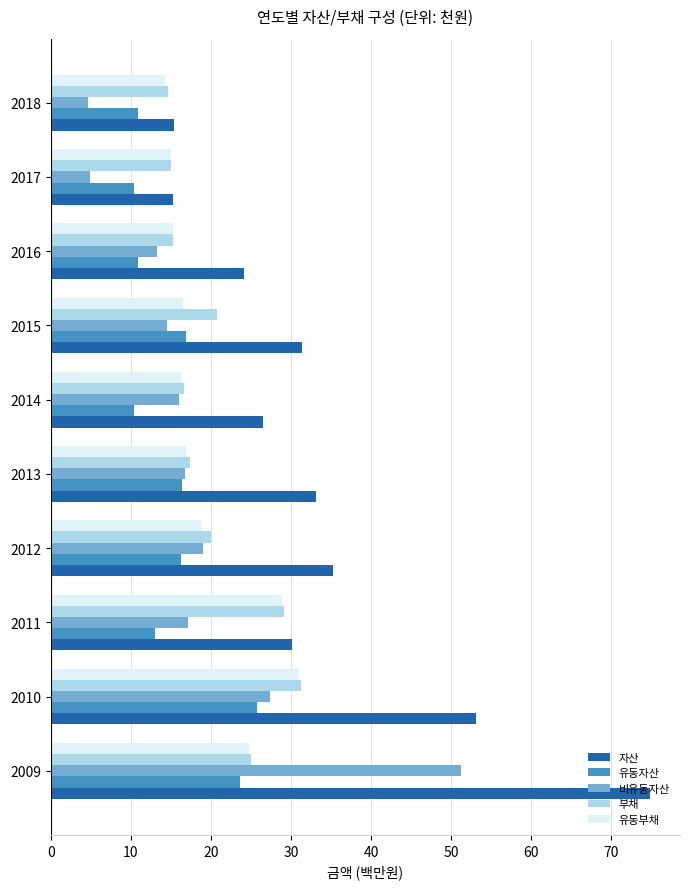

The value of 자산 at 2015 is 31.4. True or false?

True